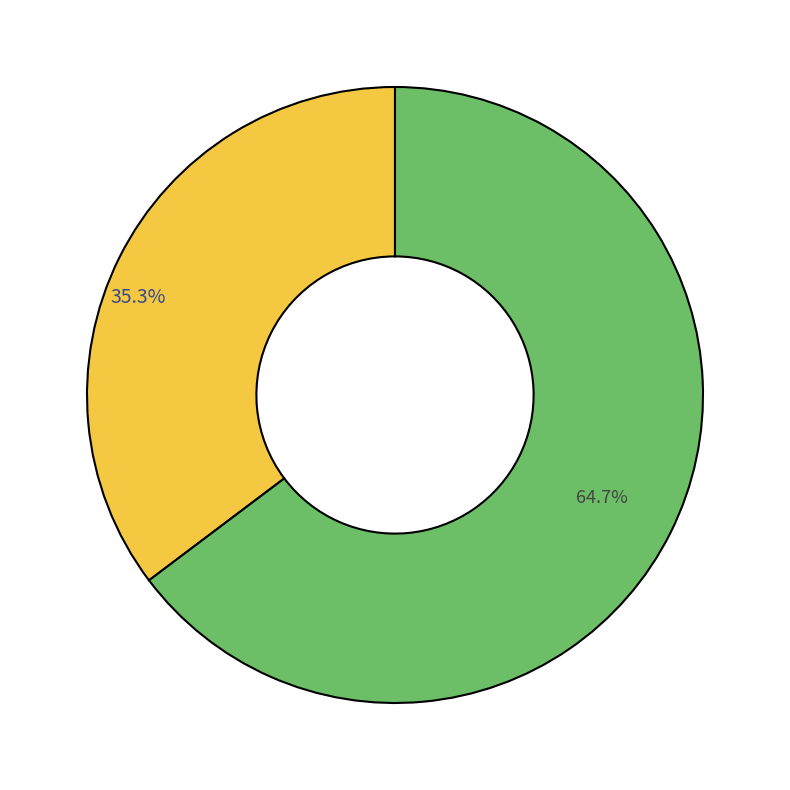

Does any single category account for the majority?

Yes